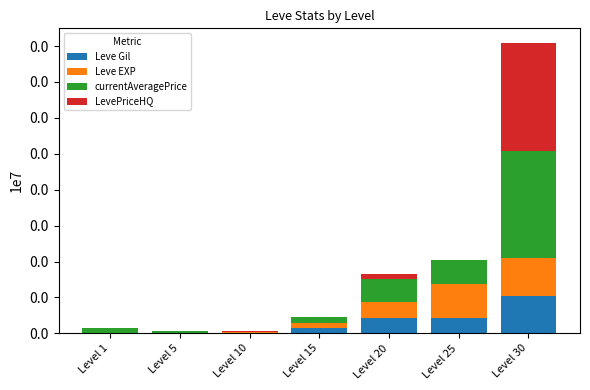

What is the total value across all series at Level 15?

23033